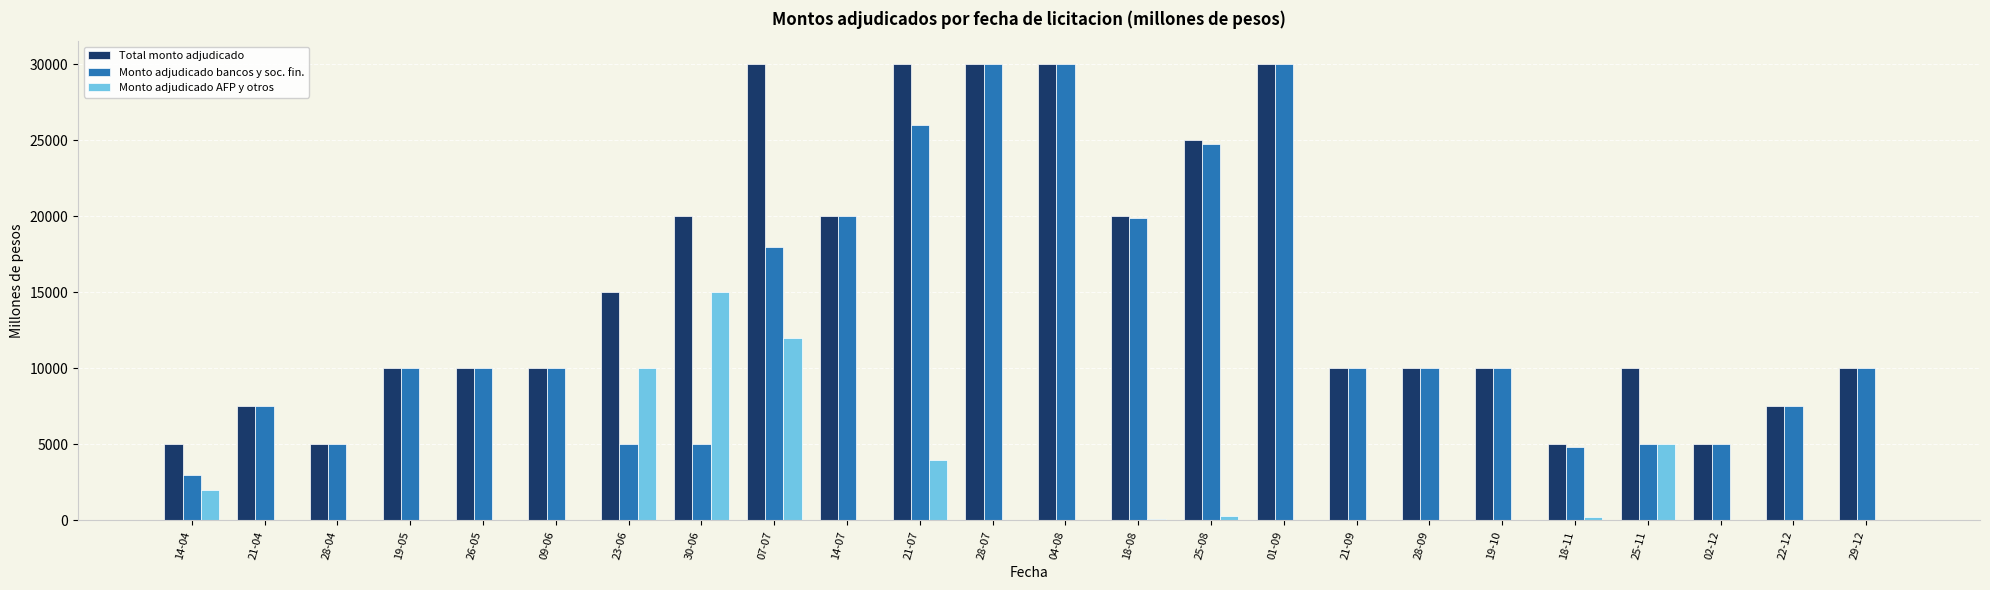

What is the highest value of the Total monto adjudicado series?

30000